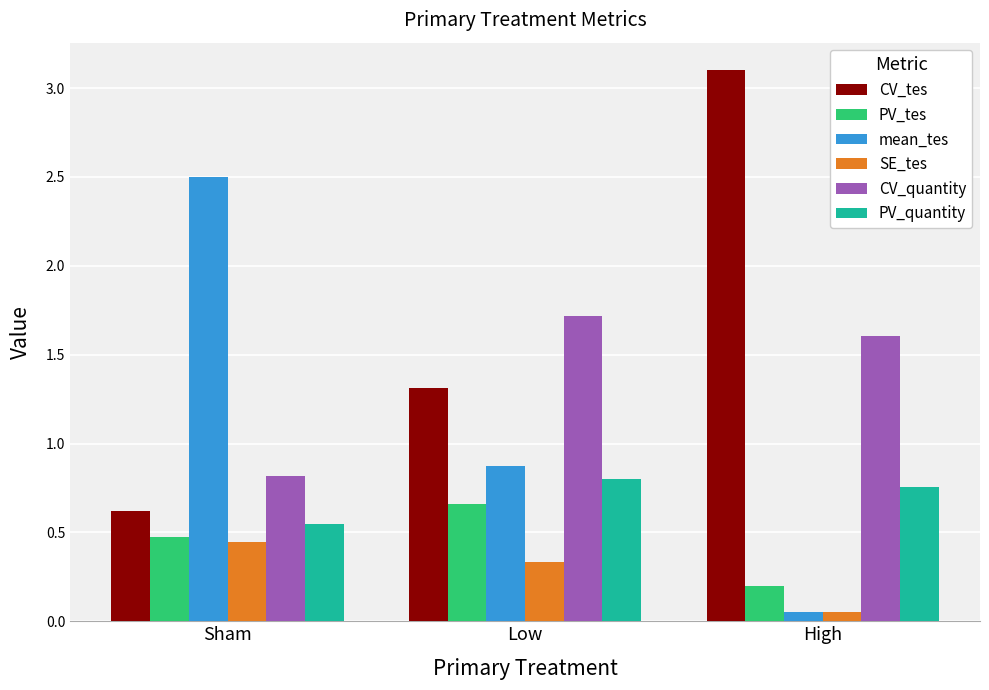

Is the value of PV_tes at Low greater than the value of mean_tes at High?

Yes